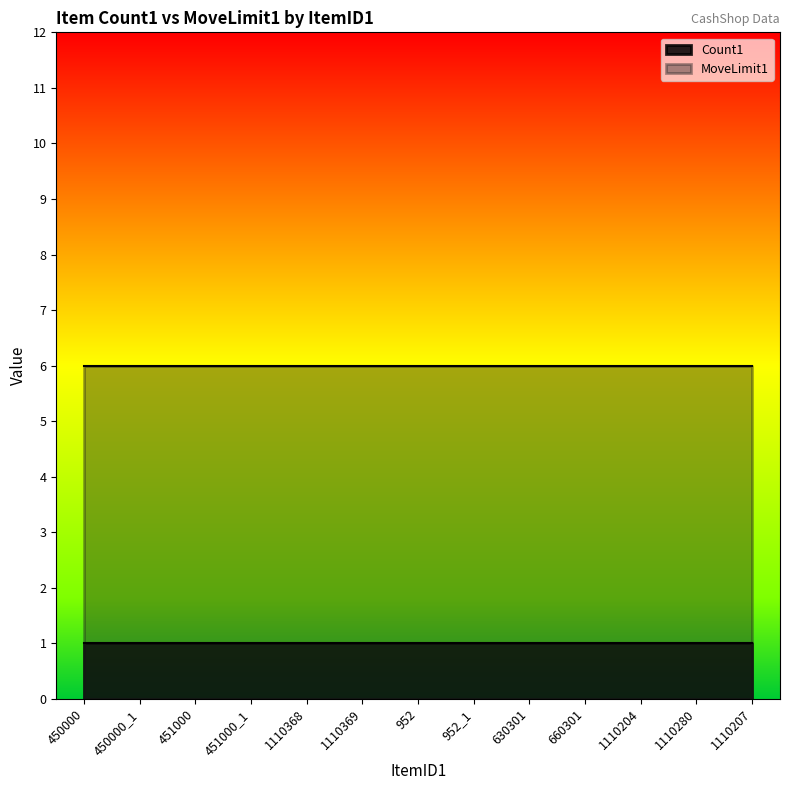

What is the spread (max minus min) of values at 451000?

5